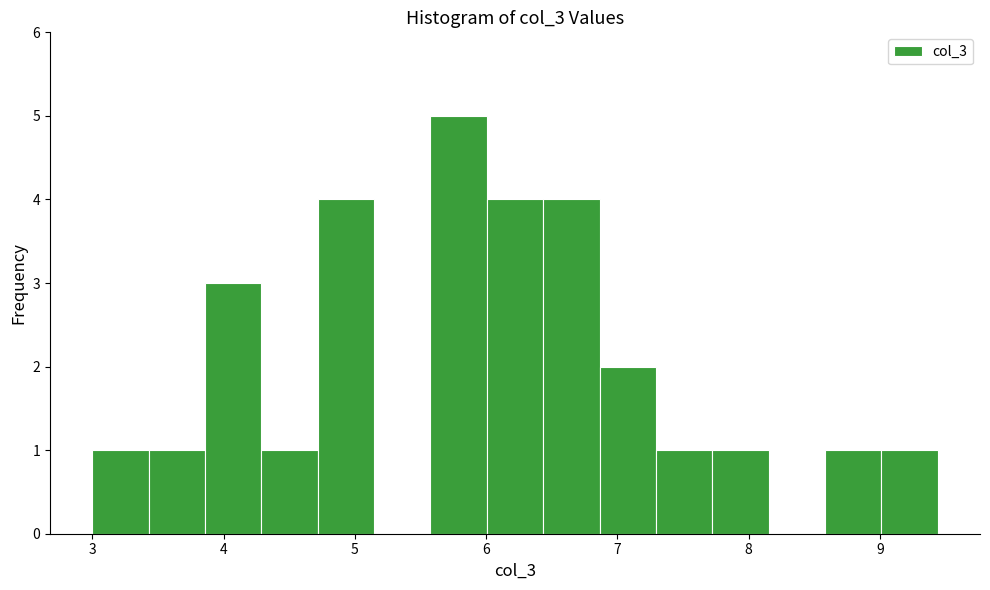

Over which range of the x-axis is the bar tallest?

5.6 to 6.0